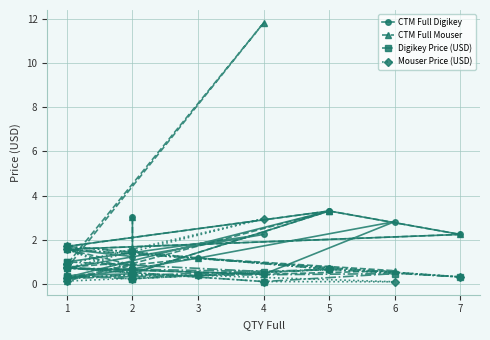

What is the value of the Mouser Price (USD) point at the 6th from the left?

0.2